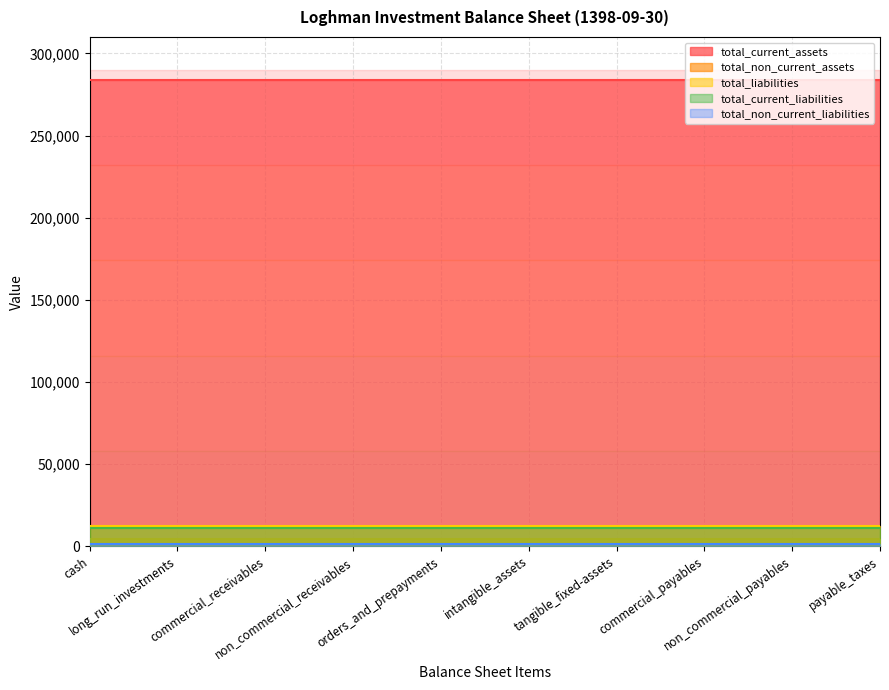

Which series has the widest spread of values?

total_current_assets